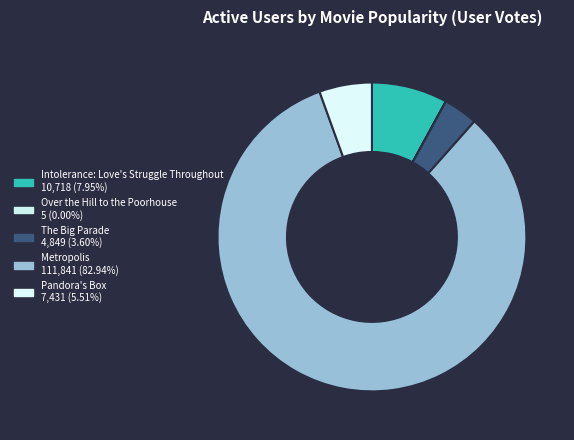

True or false: The Big Parade accounts for 4% of the total.

True